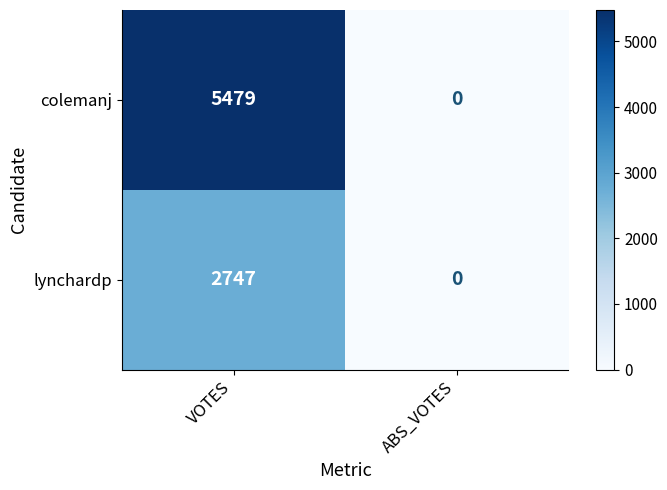

Which label corresponds to the largest value in the chart?

VOTES